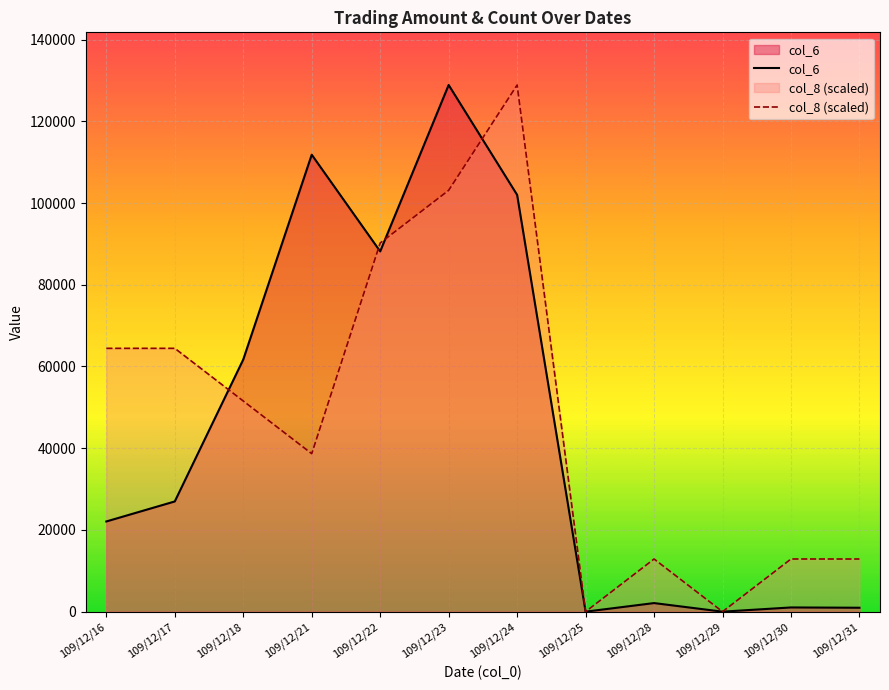

What are all the series names shown in the legend?

col_6, col_8 (scaled)